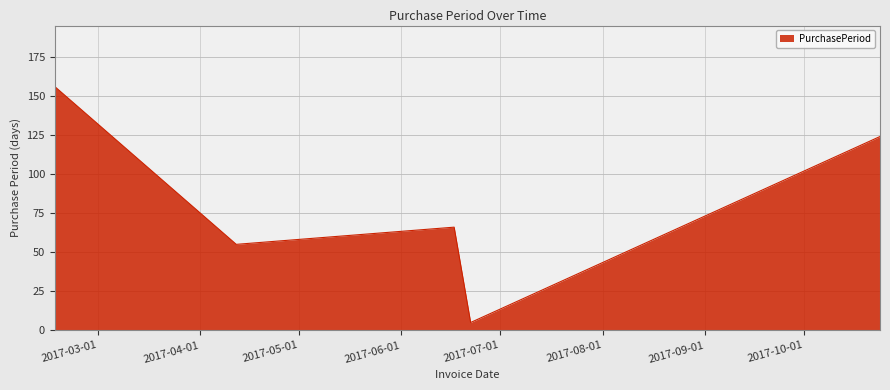

What is the greatest value displayed?

156